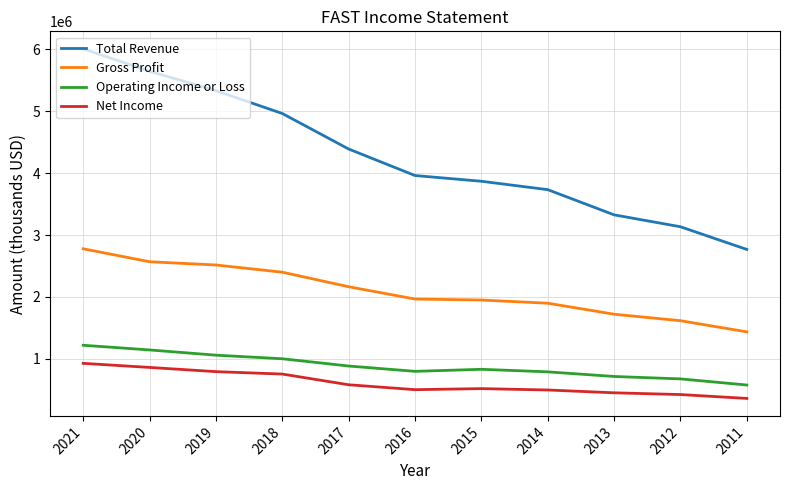

At which label does Operating Income or Loss first exceed 828800?

2021